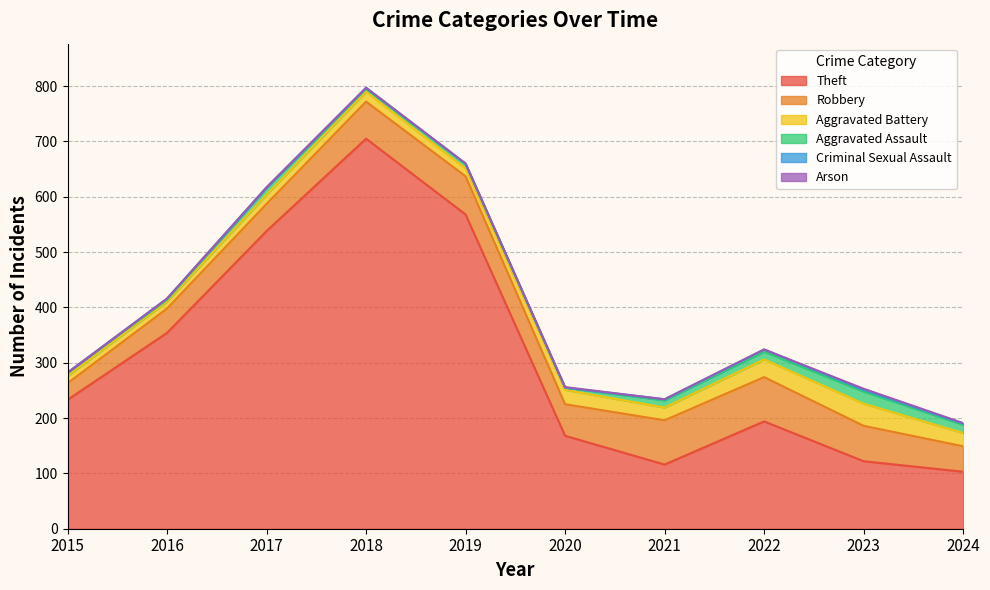

What is the maximum value shown in the chart?

705